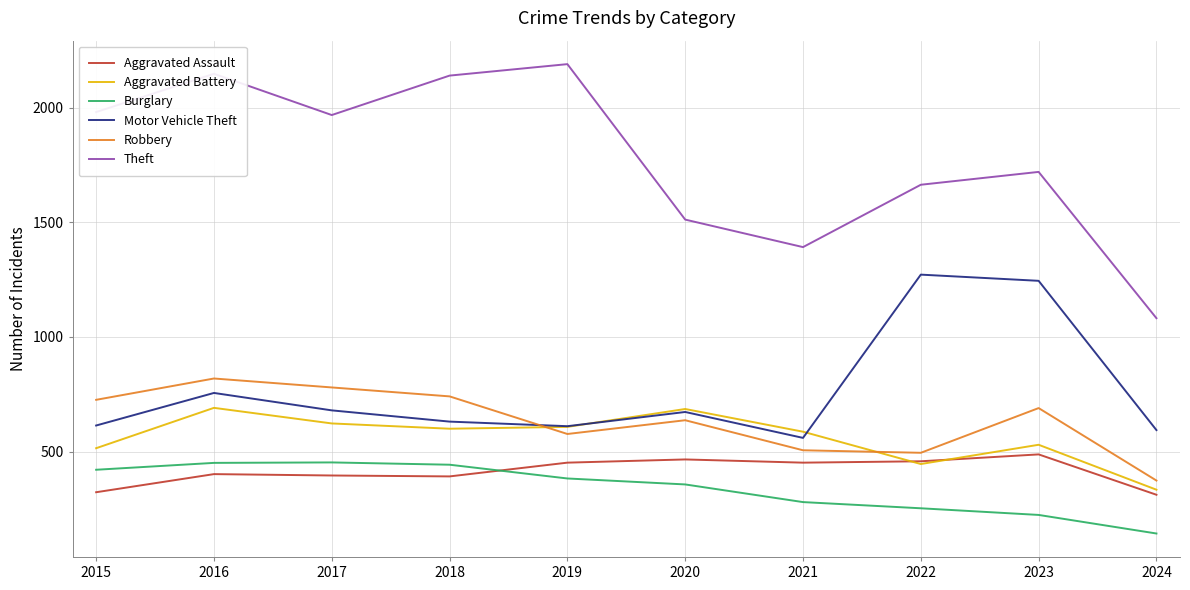

At how many categories does at least one series exceed 1157?

9